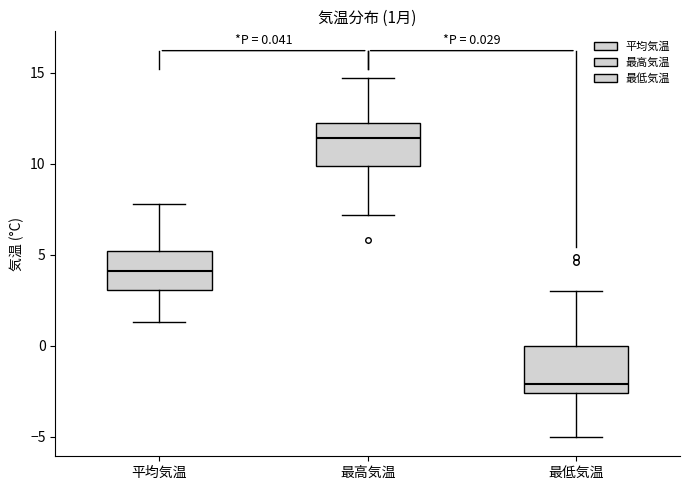

Which box's median line is the highest?

最高気温